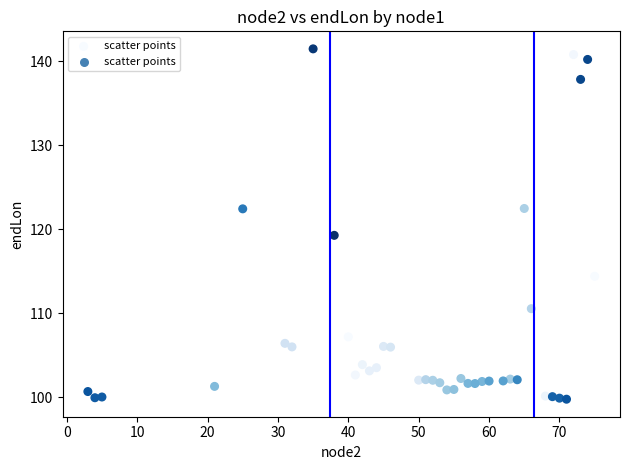

What is the range of X values (max minus min)?

72.0